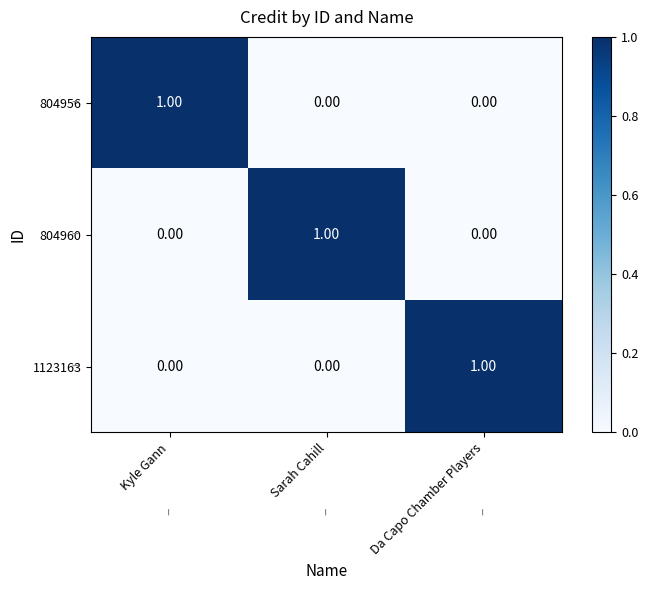

Which category has the highest value in the 804960 series?

Sarah Cahill